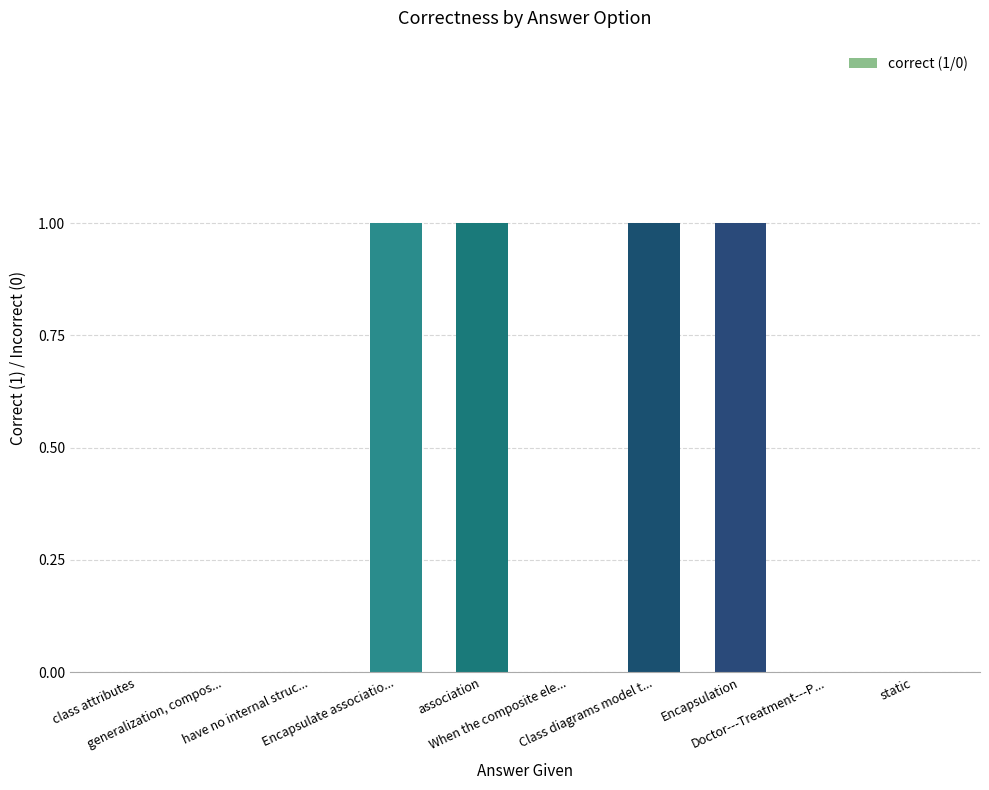

What is the approximate value at Encapsulate associatio...?

1